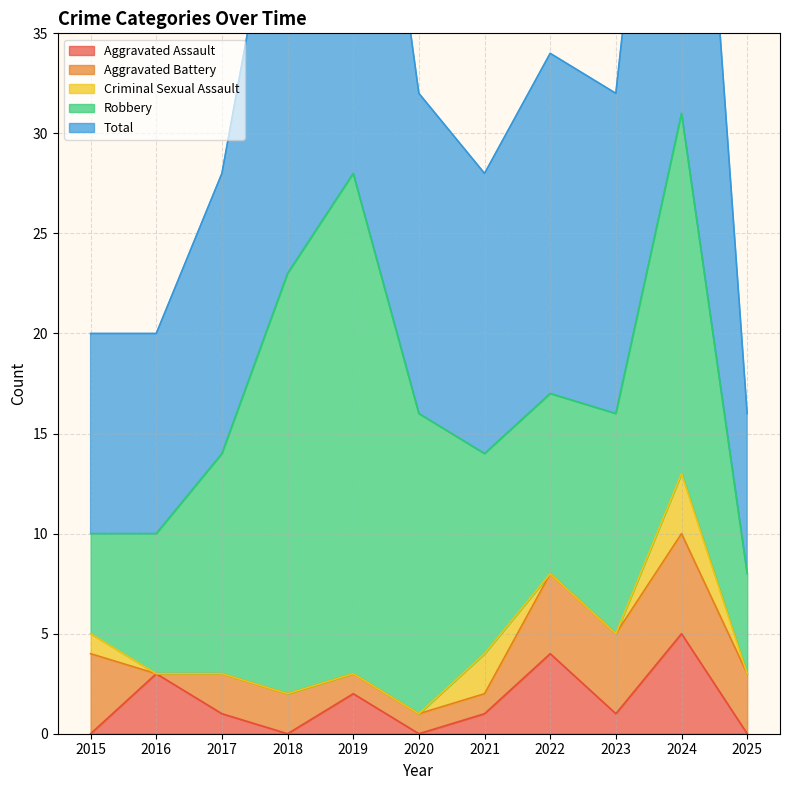

What is the value of the Robbery point at the 8th from the left?

9